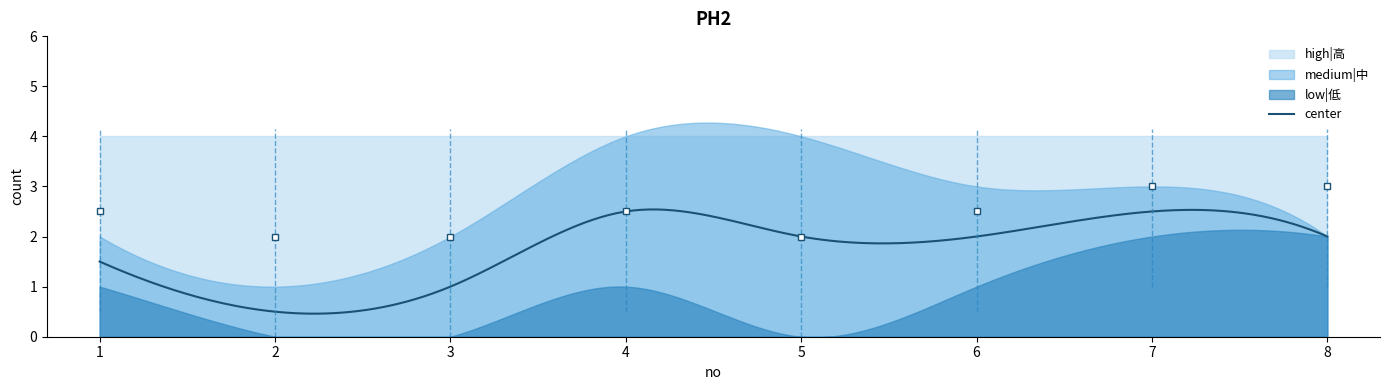

Which series ends up on top after the final intersection of high|高 and low|低?

low|低